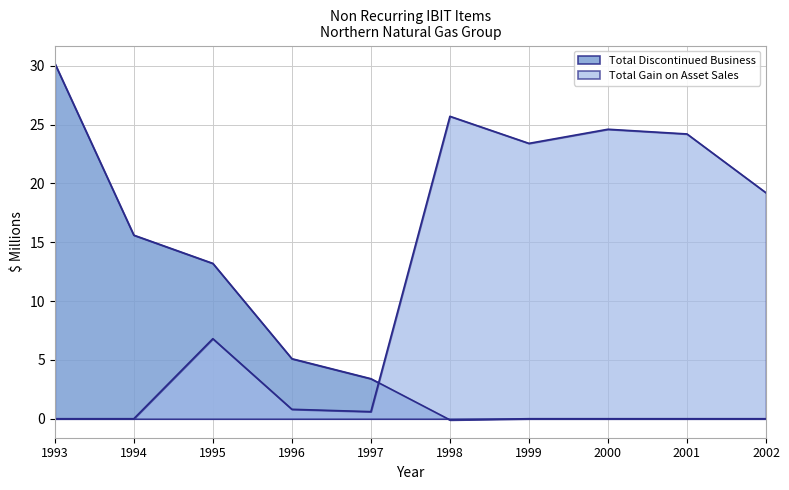

Rank the series by their average value, from lowest to highest.

Total Discontinued Business, Total Gain on Asset Sales